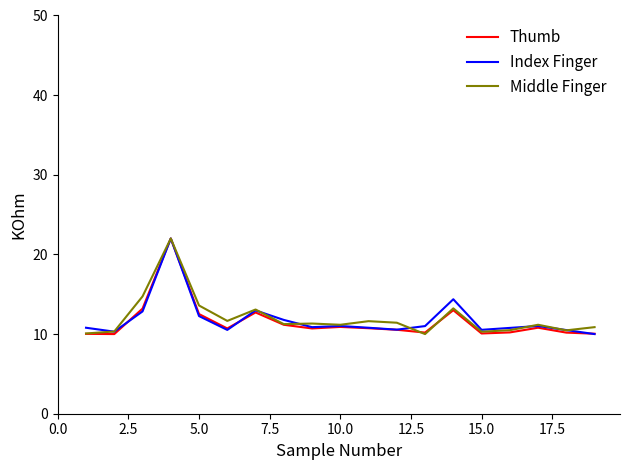

What is the maximum value for Index Finger?

22.0